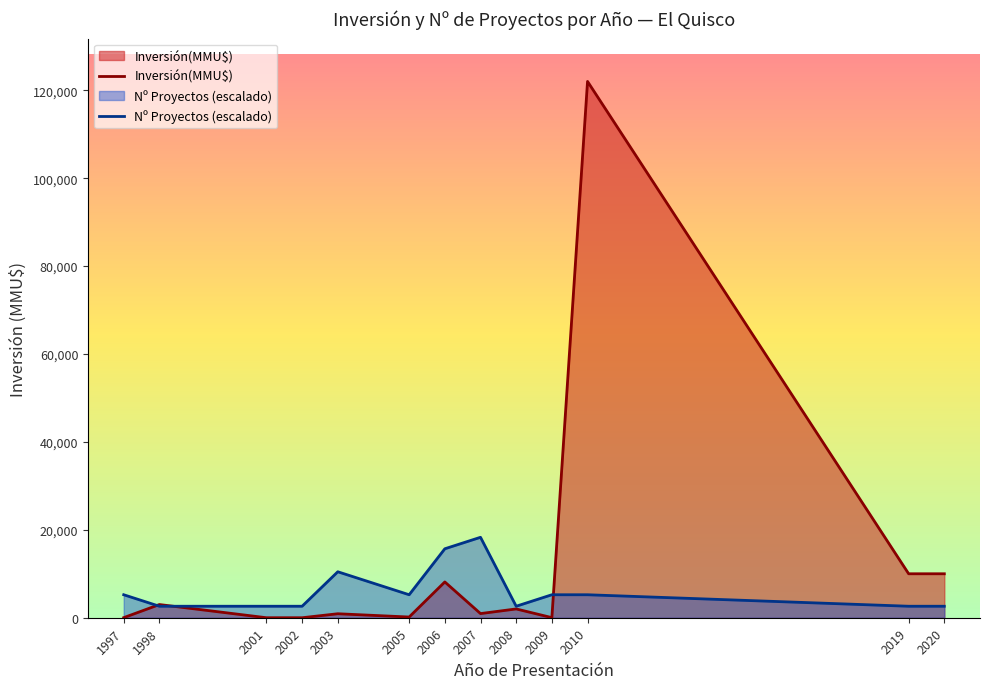

What is the sum of all Inversión(MMU$) values?

157197.0